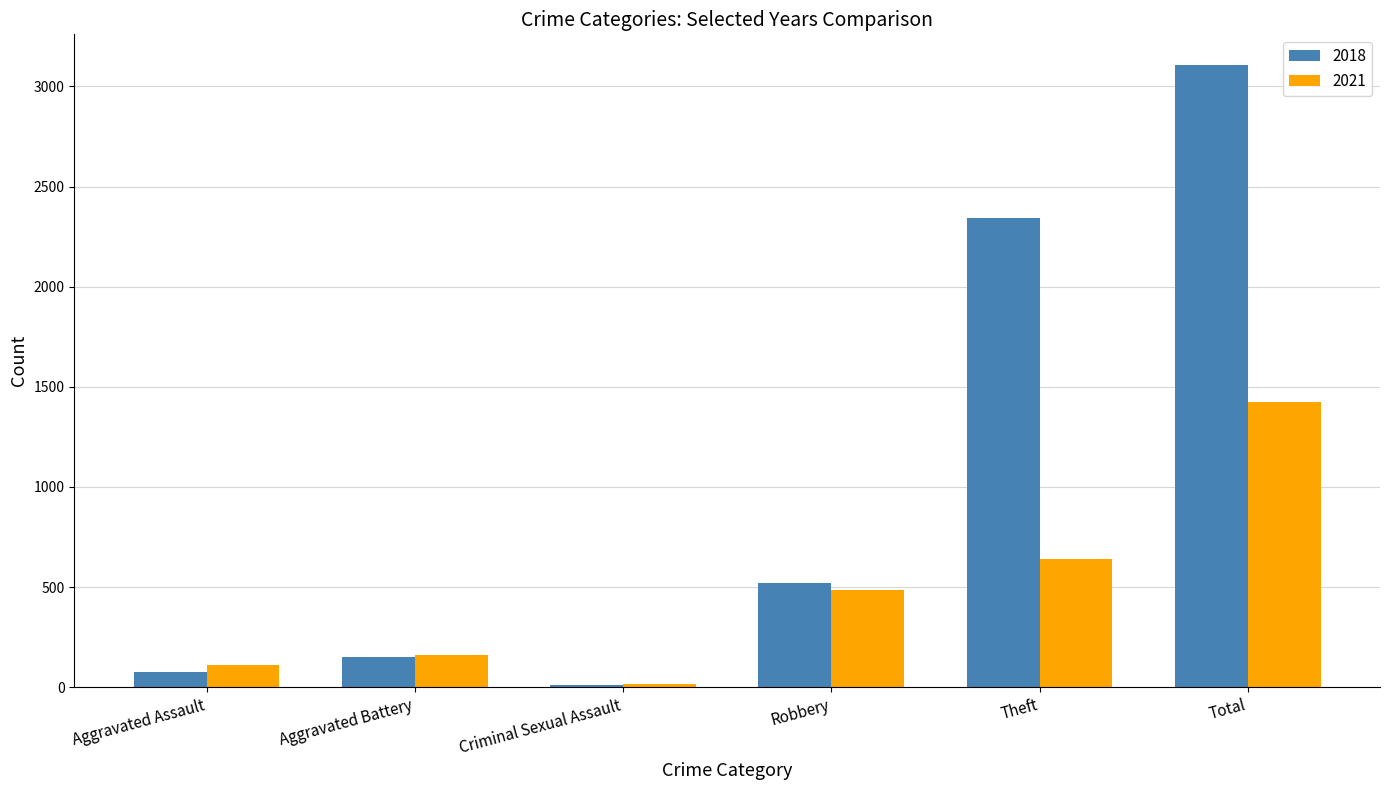

How many bars are there in each group?

2